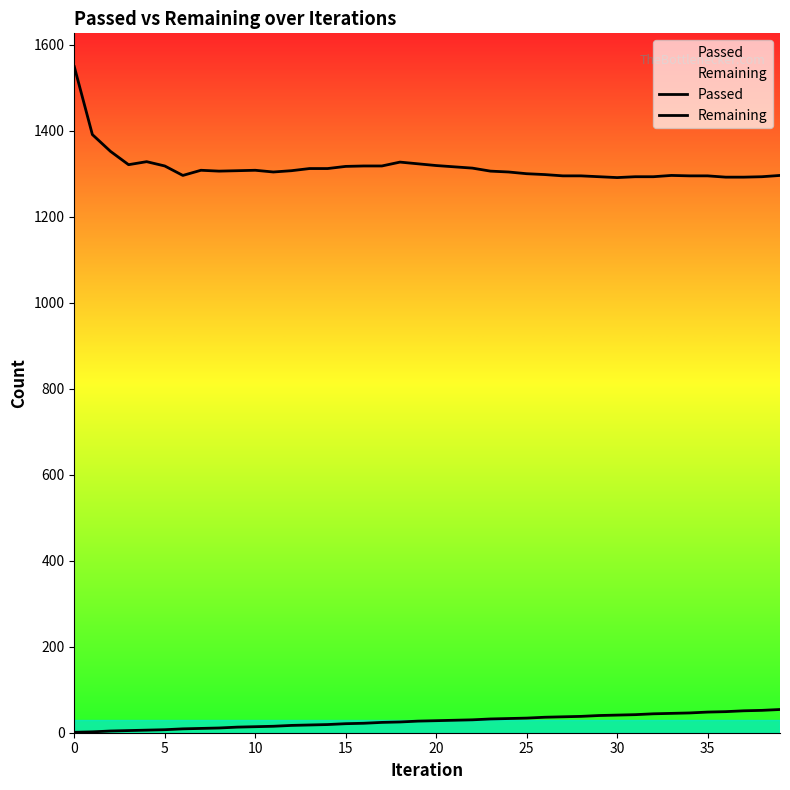

At how many categories does at least one series exceed 135?

40